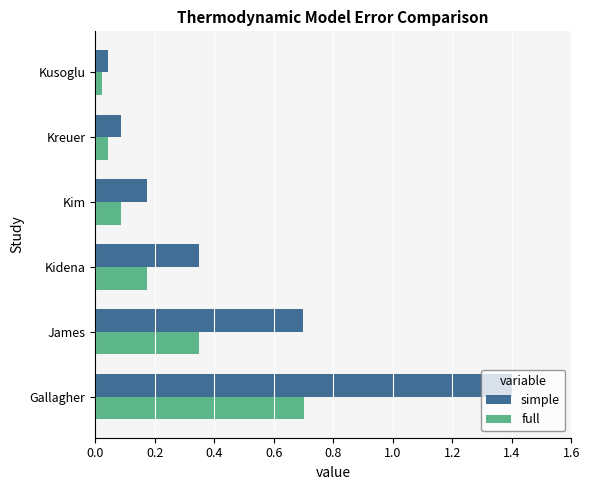

What is the sum of all full values?

1.4